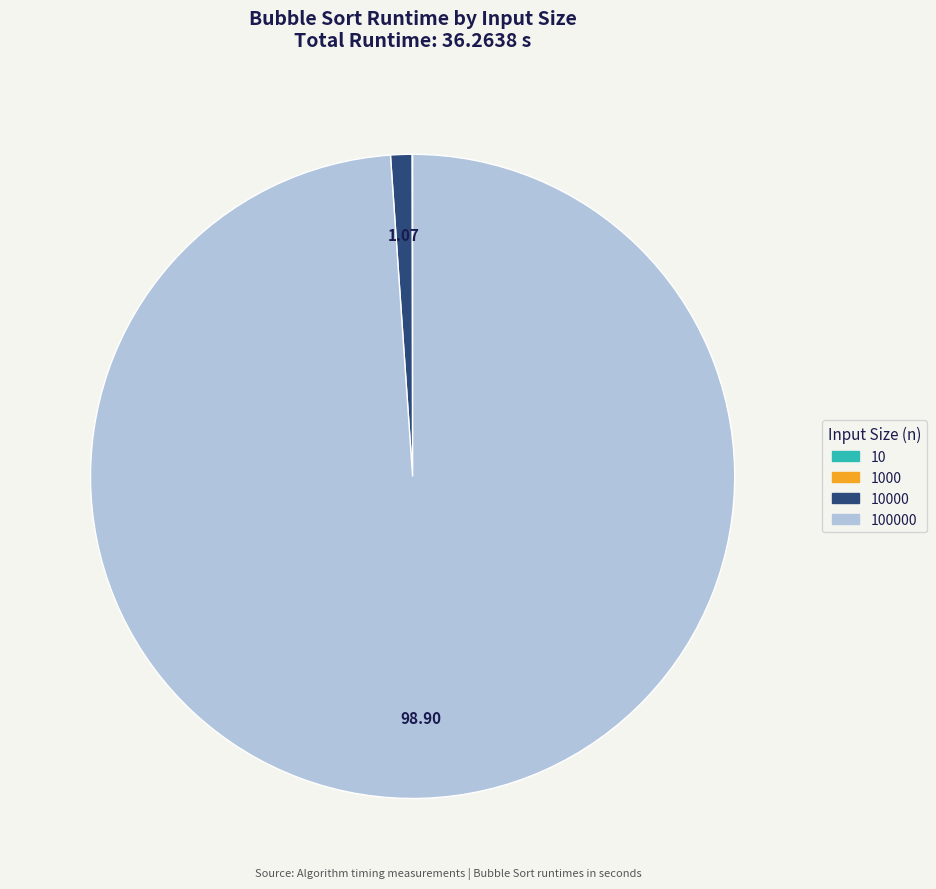

Is there any slice that represents more than half of the pie?

Yes